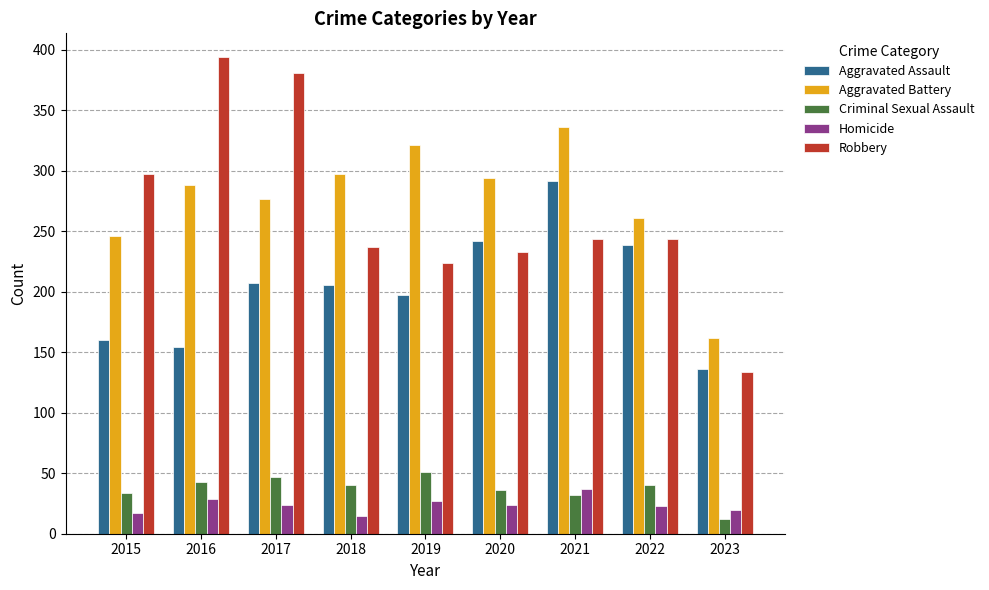

Rank the series at 2017 from highest to lowest value.

Robbery, Aggravated Battery, Aggravated Assault, Criminal Sexual Assault, Homicide